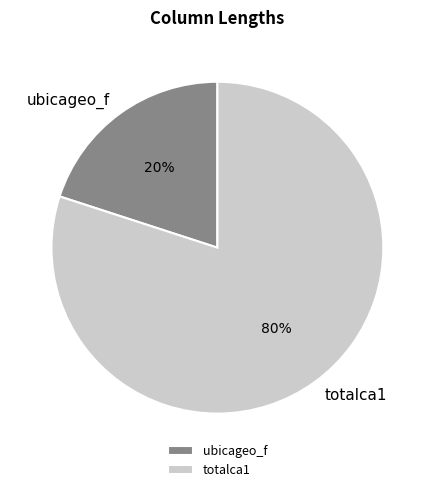

What is the majority slice?

totalca1